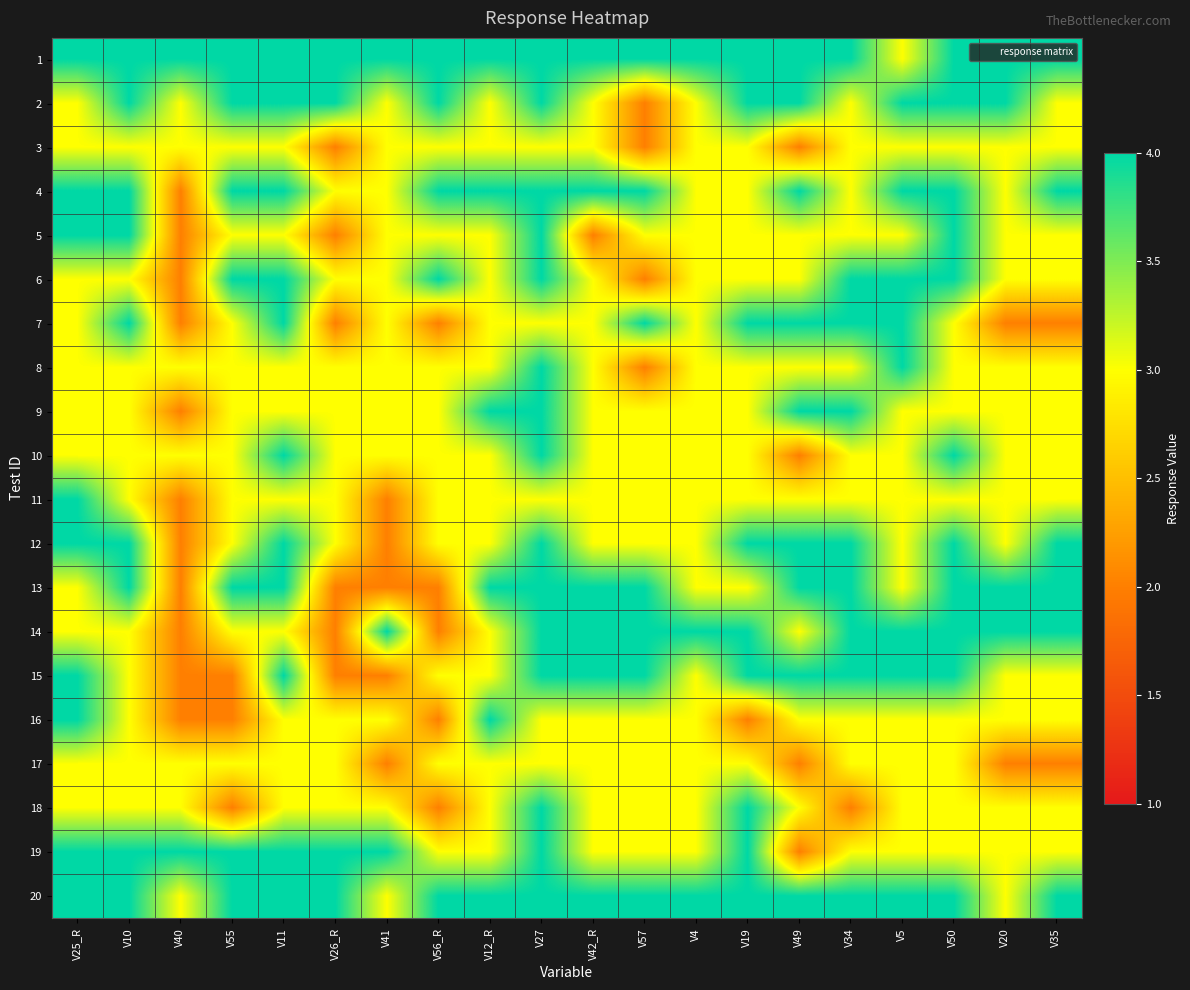

List the series in order of their peak value, highest first.

1, 2, 4, 5, 6, 7, 8, 9, 10, 11, 12, 13, 14, 15, 16, 18, 19, 20, 3, 17